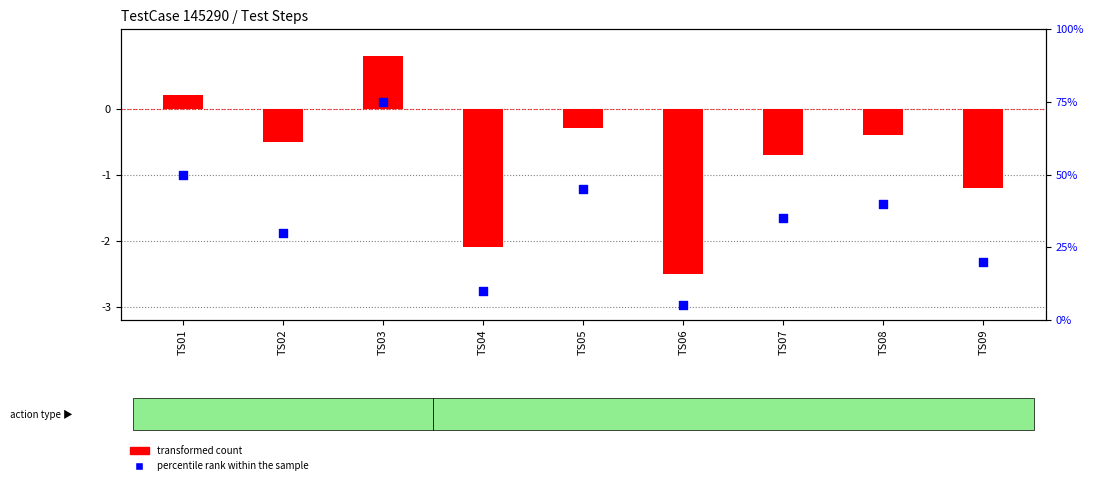

Which series contains the lowest Y value?

transformed count